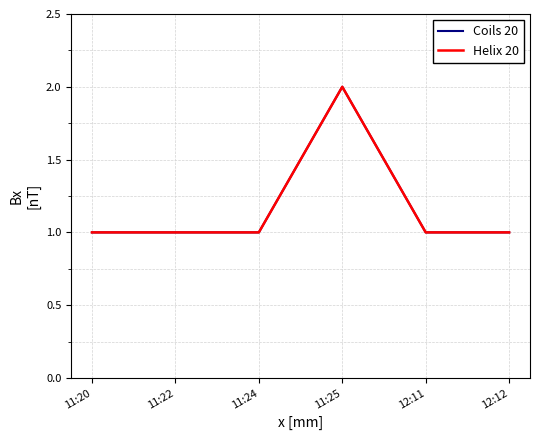

Does the chart display data point markers on the line(s)?

No